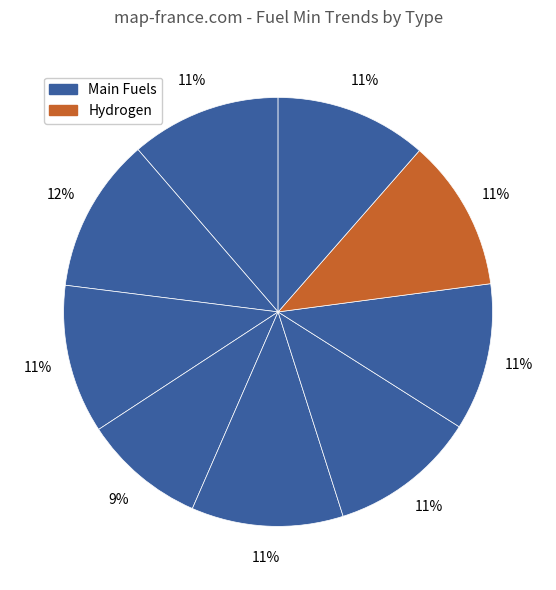

Count the number of slices in the pie.

9